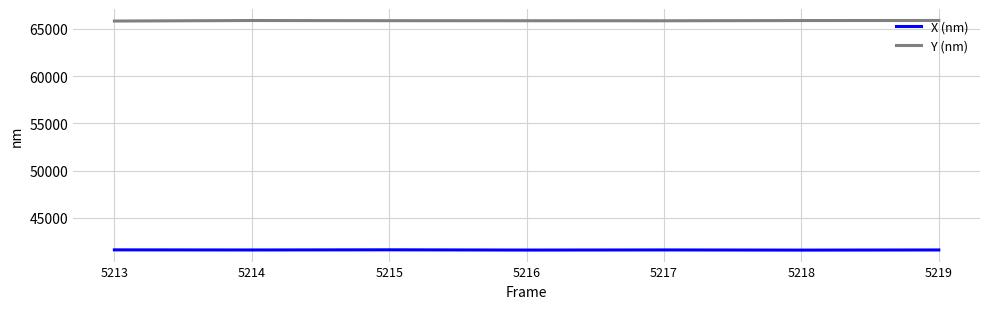

Rank the series at 5213 from lowest to highest value.

X (nm), Y (nm)